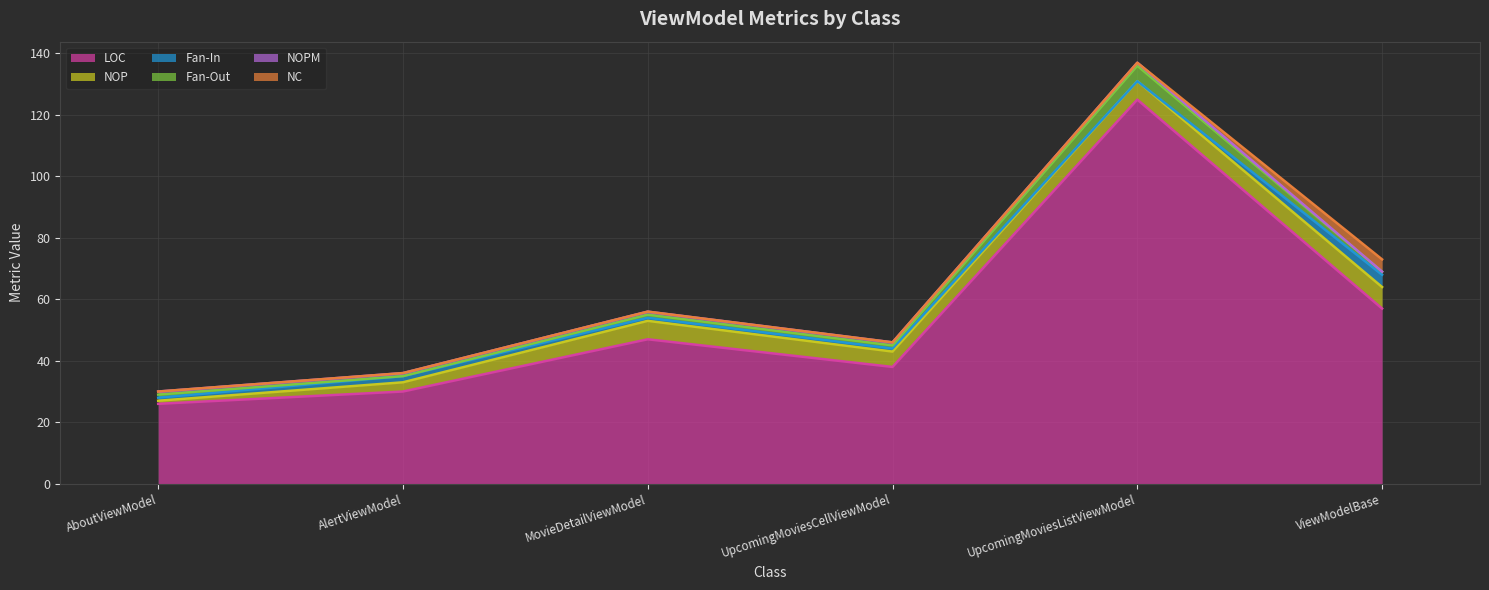

Between which two adjacent categories do NC and Fan-Out first intersect?

UpcomingMoviesListViewModel and ViewModelBase